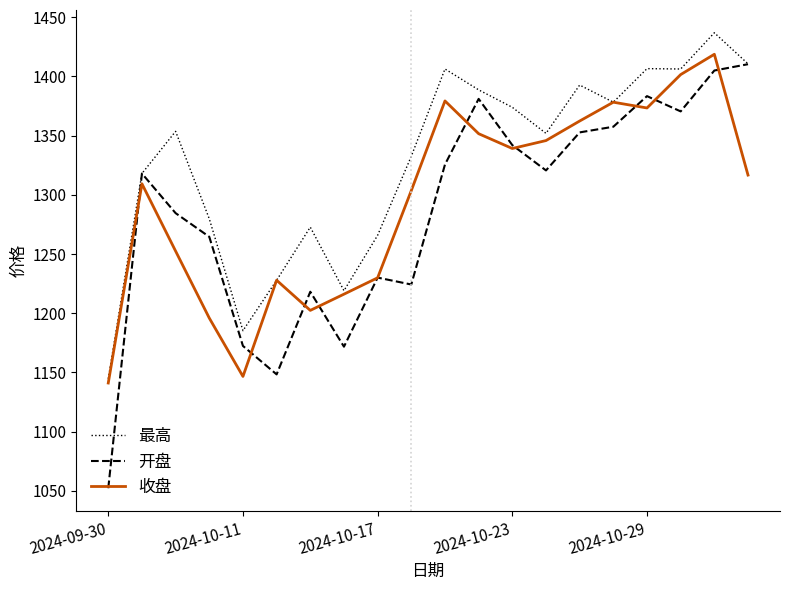

Which series has the largest total across all categories?

最高